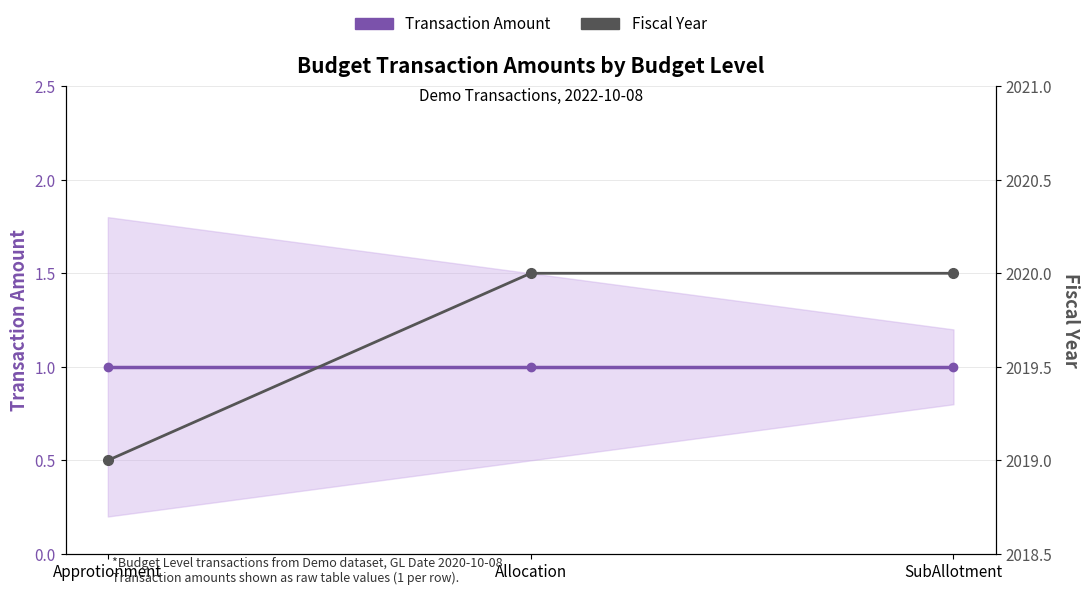

Count the number of categories in the chart.

3